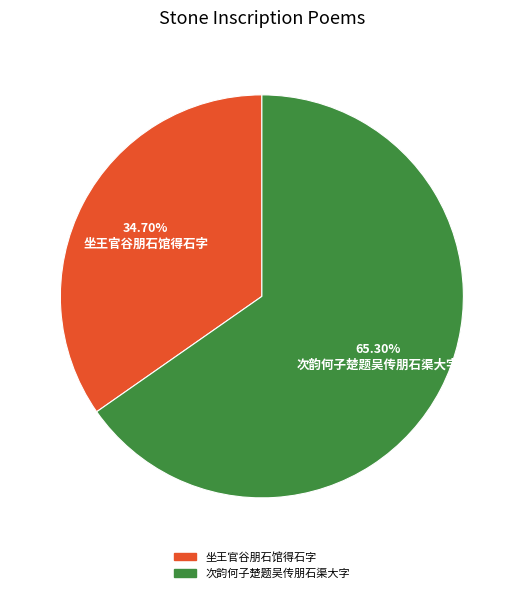

Rank the categories by value from lowest to highest.

坐王官谷朋石馆得石字, 次韵何子楚题吴传朋石渠大字